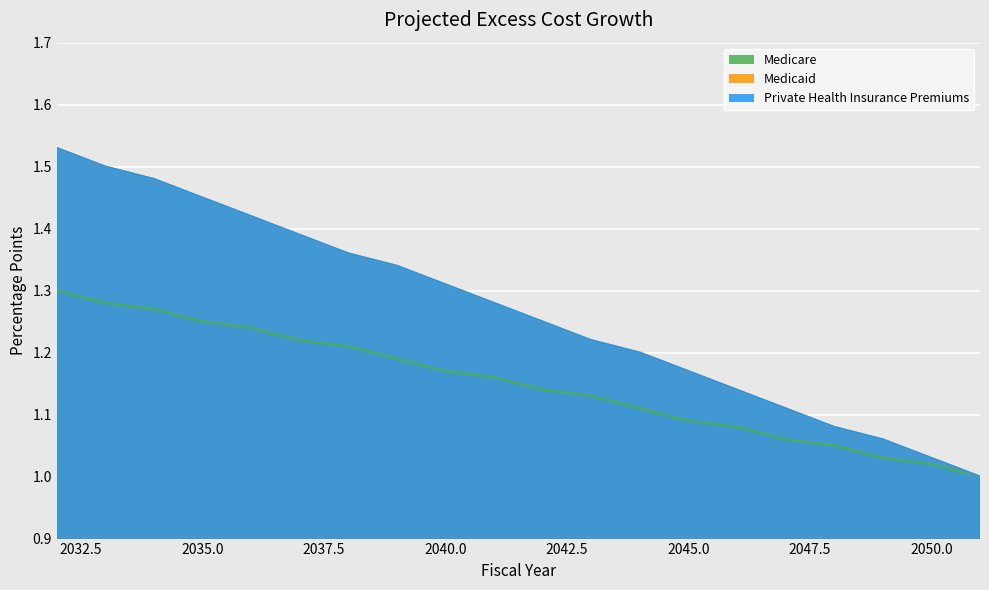

True or false: Medicare and Medicaid cross at least once.

False